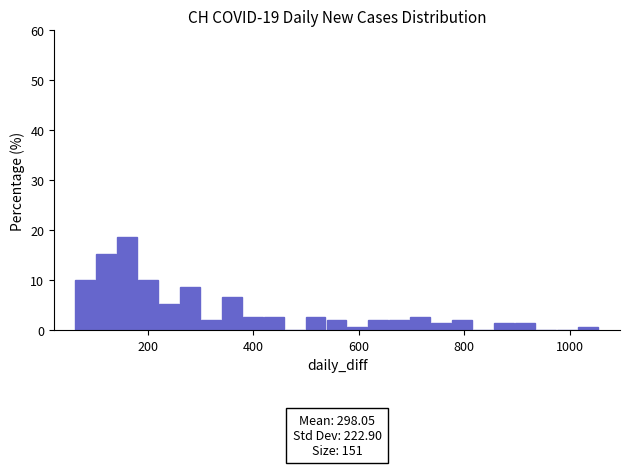

Read against the x-axis, roughly where is the centre of the tallest bar?

160